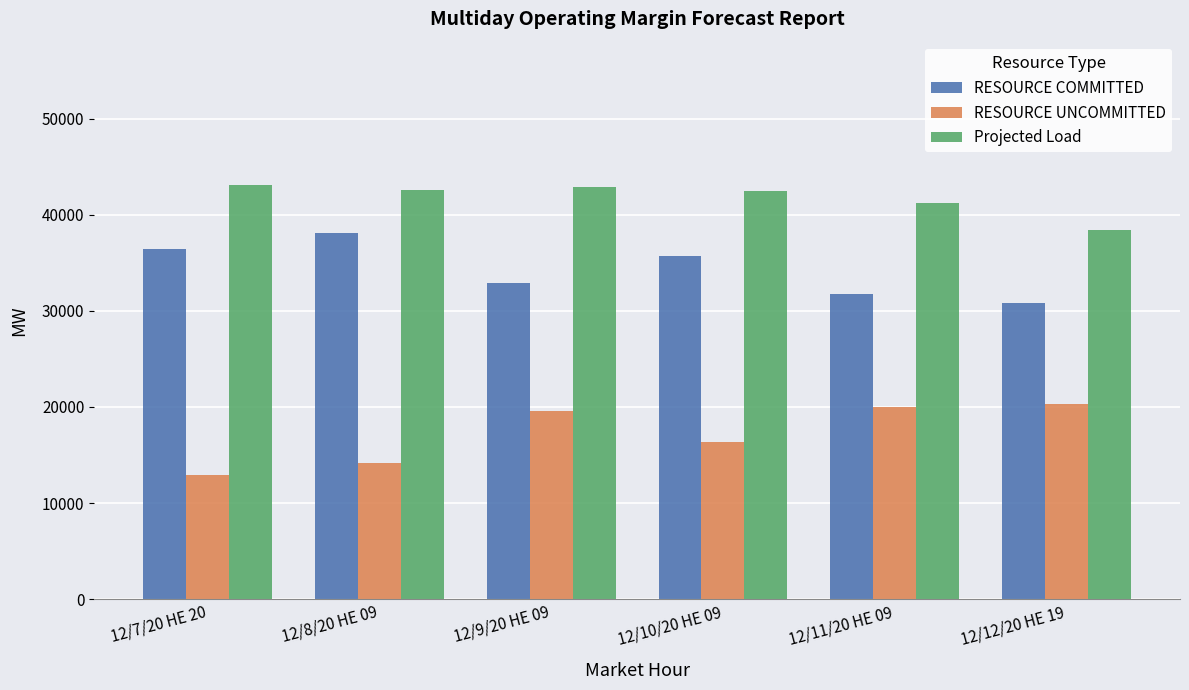

How many data points in RESOURCE COMMITTED are above 35724?

3